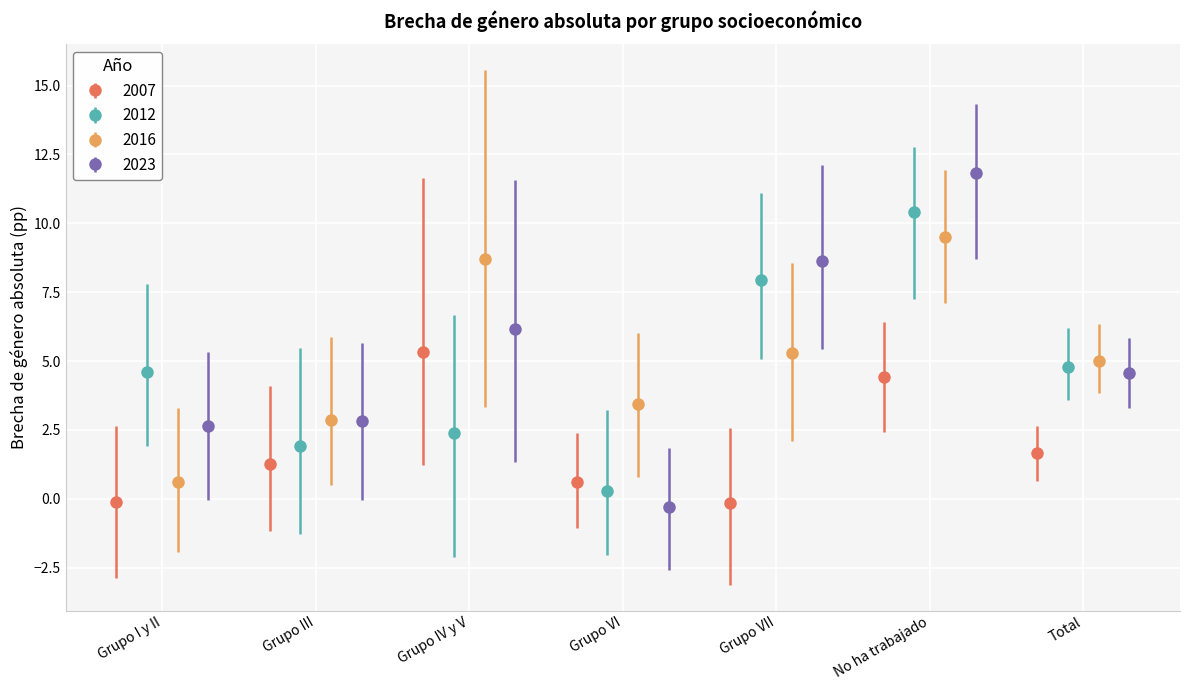

How many interior local valleys does the 2007 series have?

1